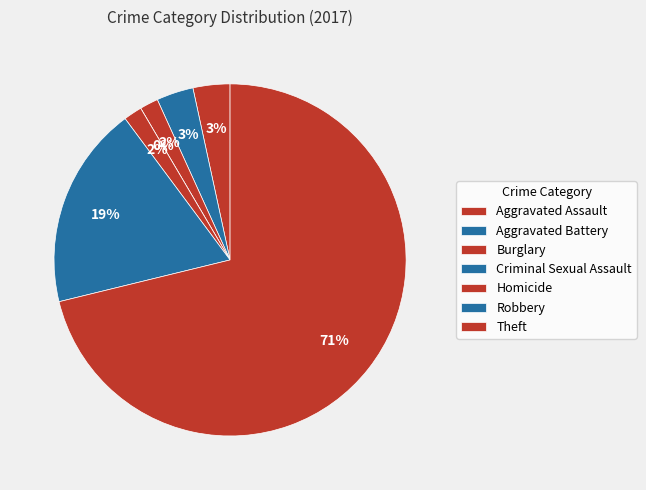

Count the number of slices in the pie.

7